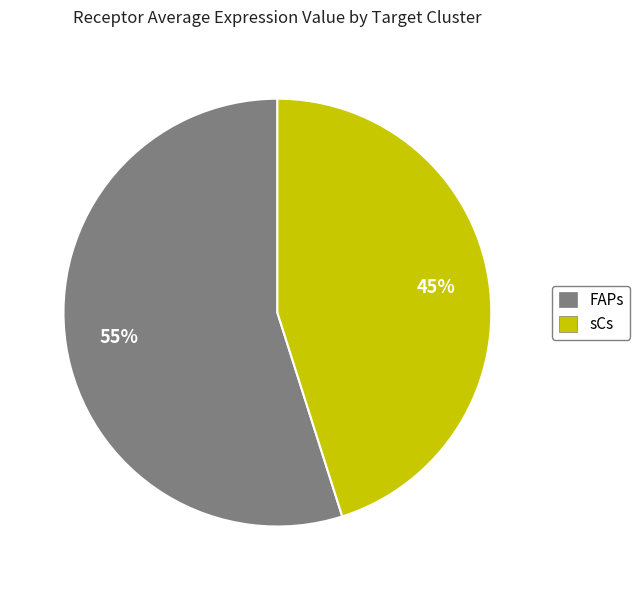

How many slices are in this pie chart?

2